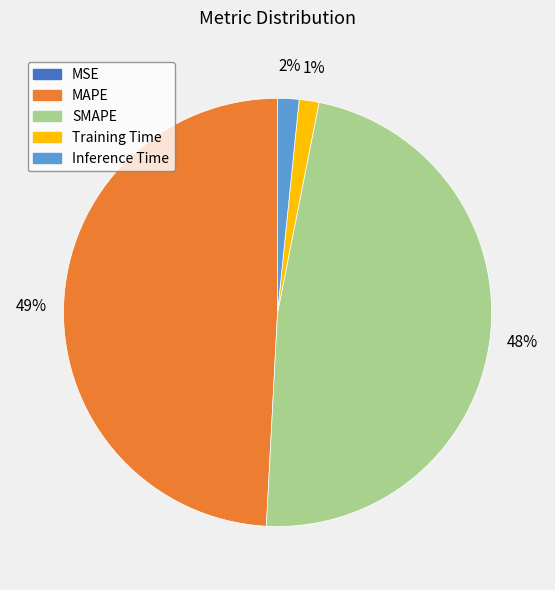

To the nearest percent, what portion does Inference Time represent?

2%